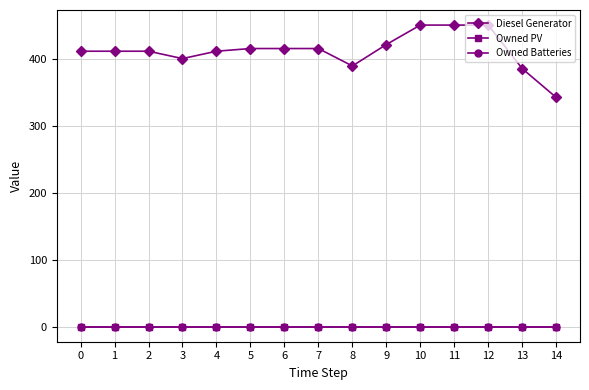

True or false: Owned Batteries has more than 0 interior local peaks.

False